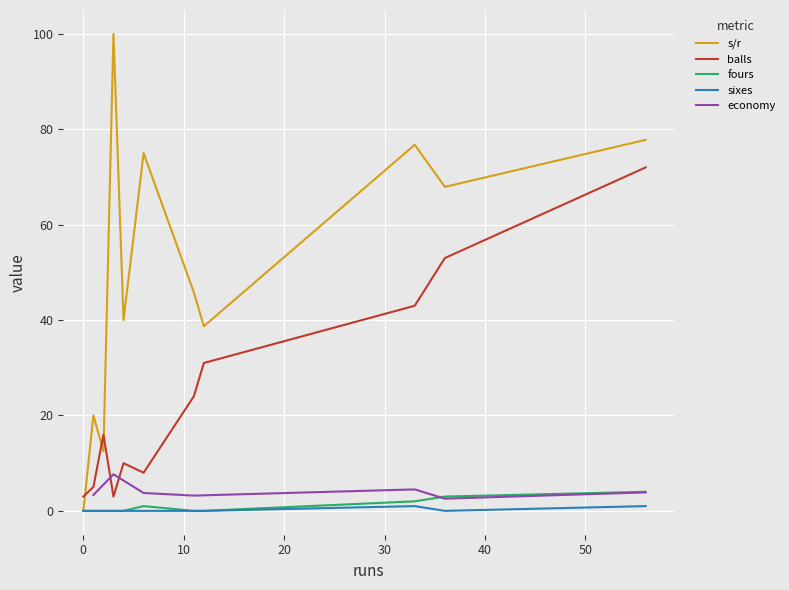

True or false: balls and sixes intersect in this chart.

False